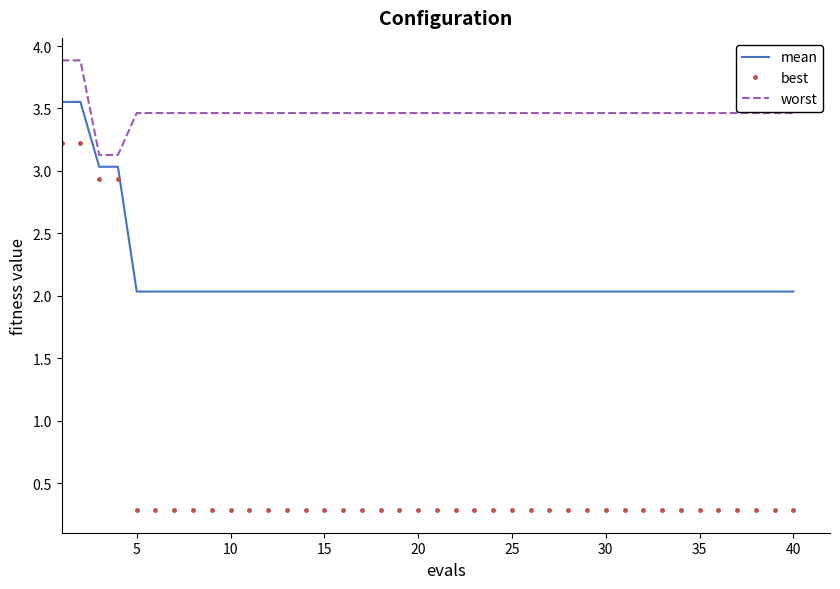

What is the smallest value displayed?

0.3